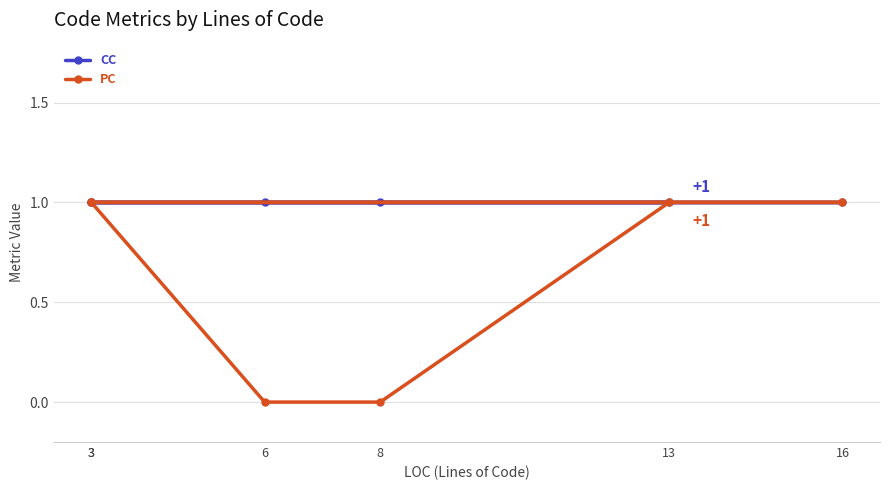

Which series has the largest total across all categories?

CC